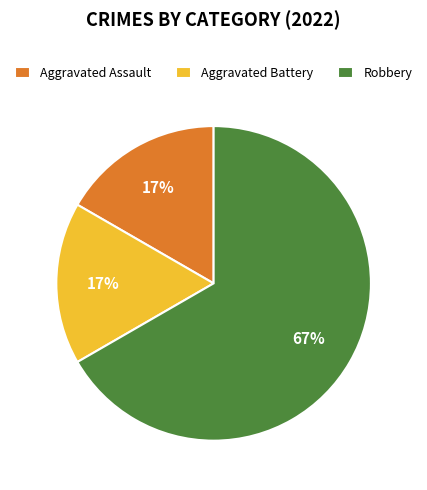

What is the ratio of the value at Aggravated Assault to the value at Aggravated Battery?

1.0